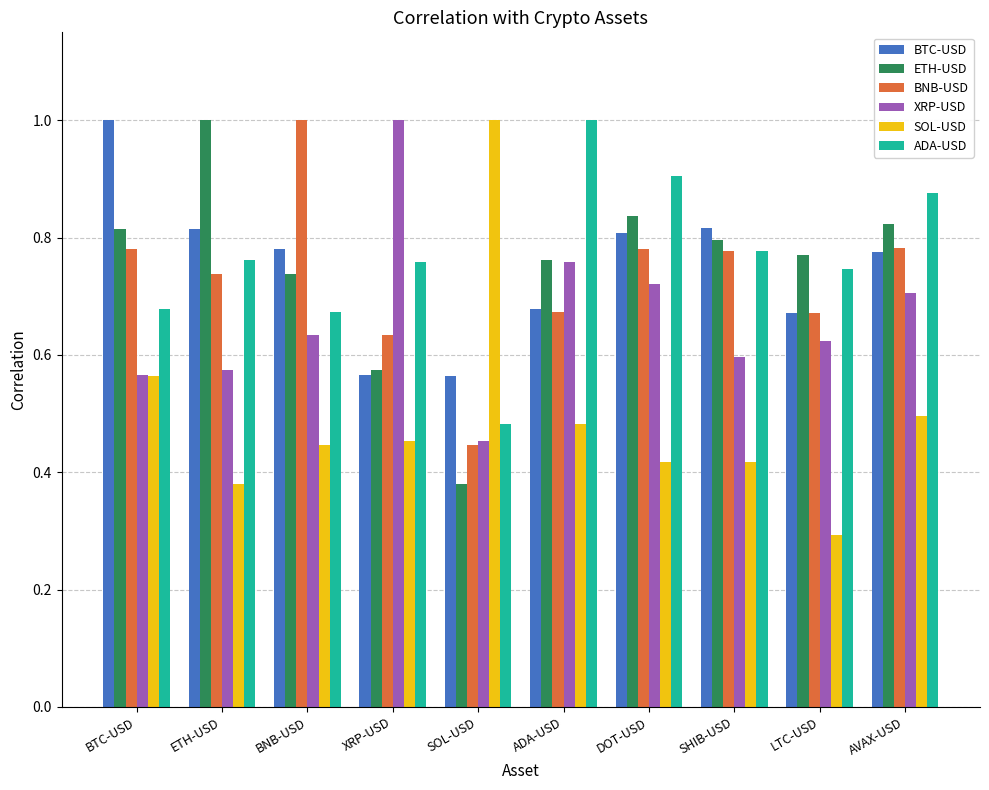

What is the sum of the ADA-USD values at ETH-USD and AVAX-USD?

1.6